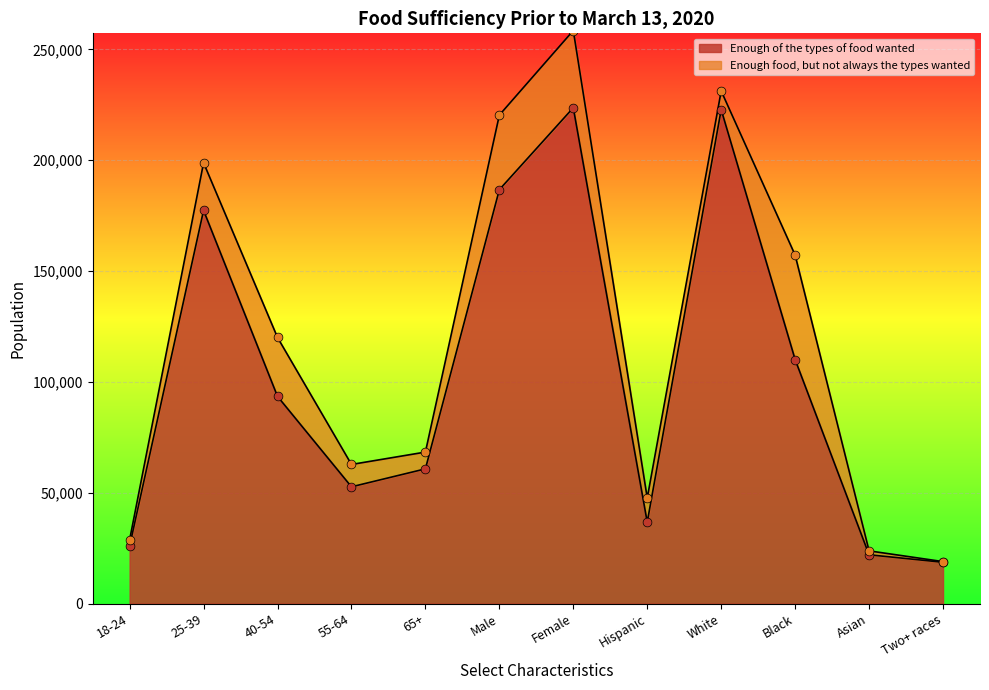

Which has a higher value, 55-64 or 18-24?

55-64